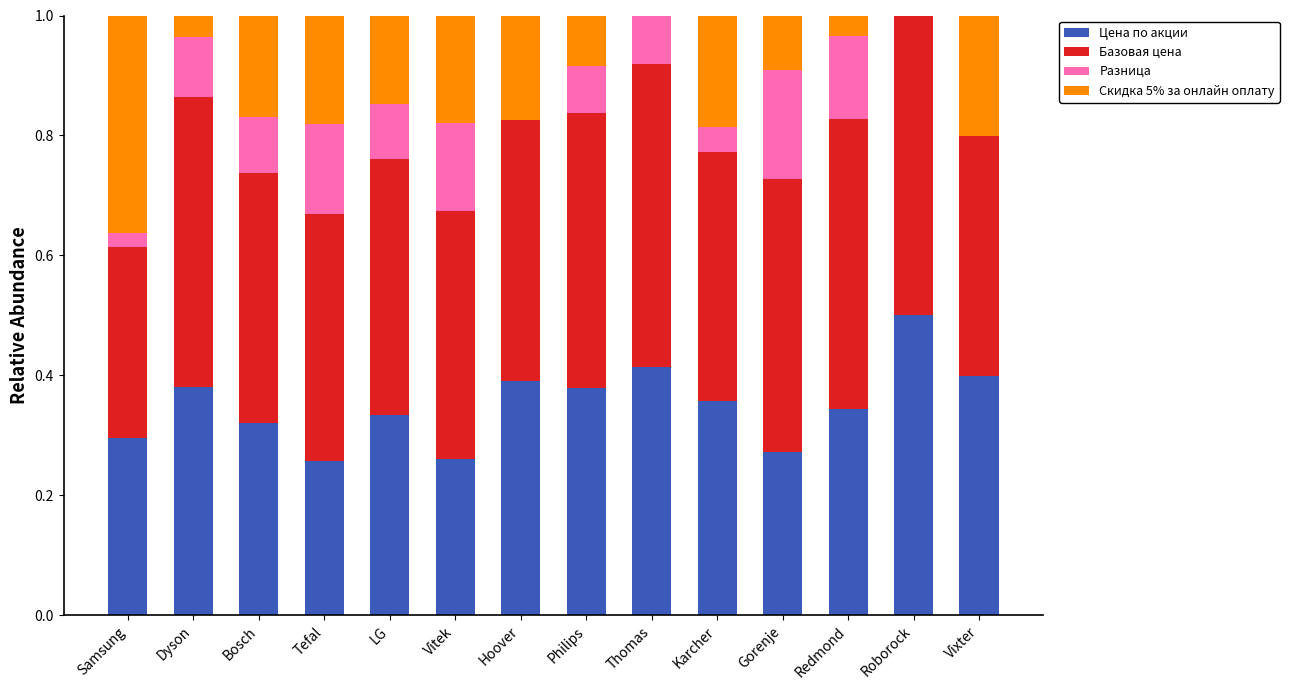

Is it true that Цена по акции equals 0.1 at Hoover?

False